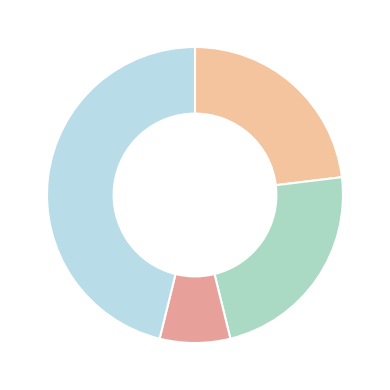

How many slices are in this pie chart?

4